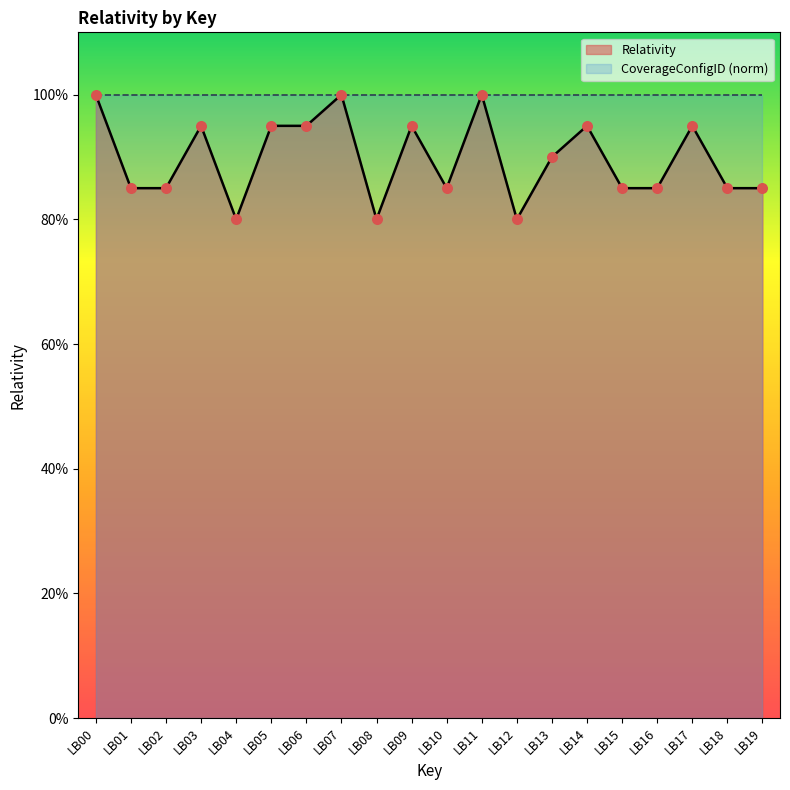

What is the change in value from LB00 to LB02?

-0.2